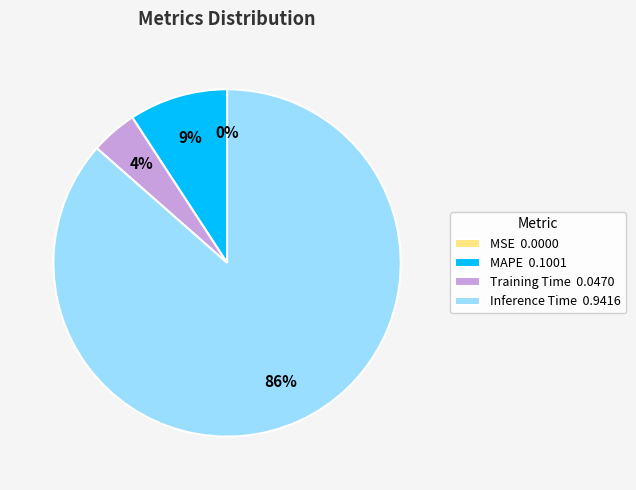

Between MAPE 0.1001 and Training Time 0.0470, which is larger?

MAPE 0.1001